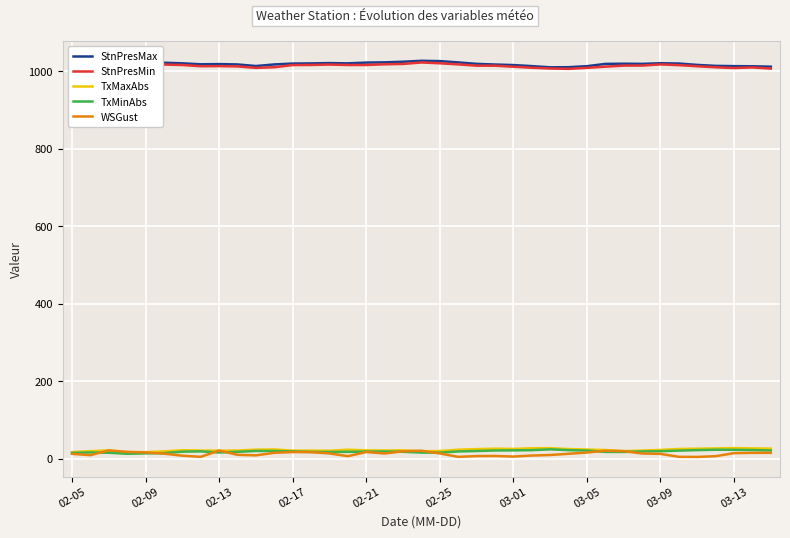

True or false: WSGust and StnPresMax cross at least once.

False